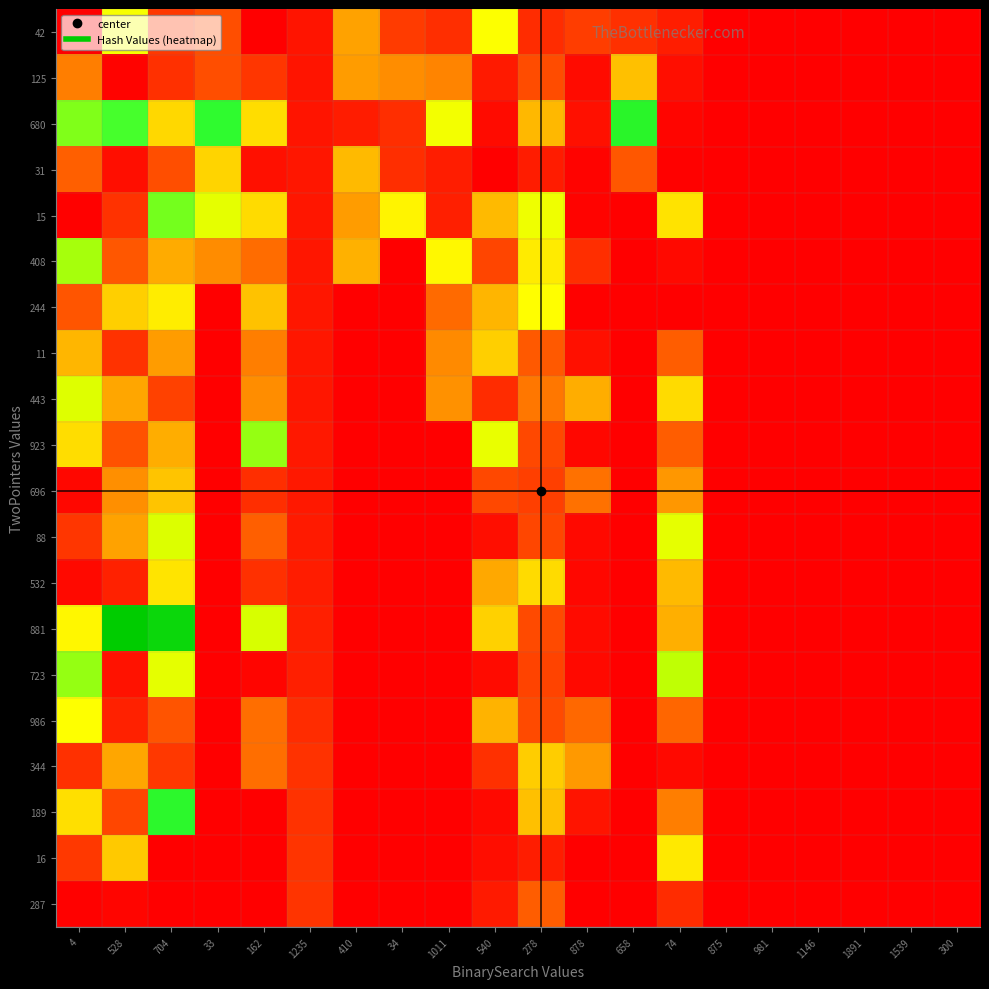

At which category is the sum across all series the highest?

704